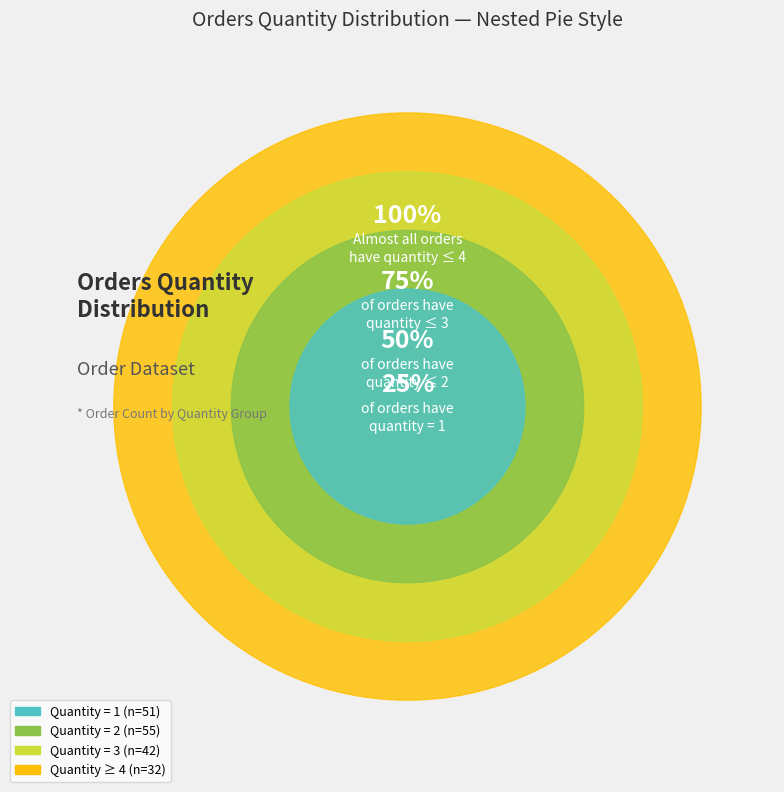

Which category has the biggest portion of the pie?

Quantity=2